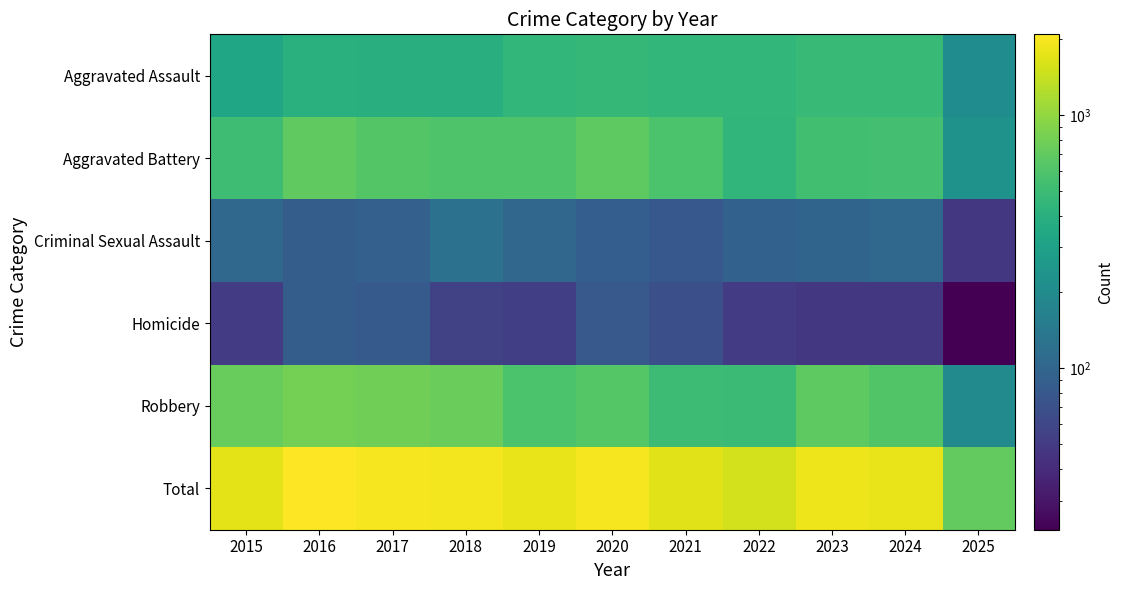

List the series in order of their peak value, lowest first.

Homicide, Criminal Sexual Assault, Aggravated Assault, Aggravated Battery, Robbery, Total